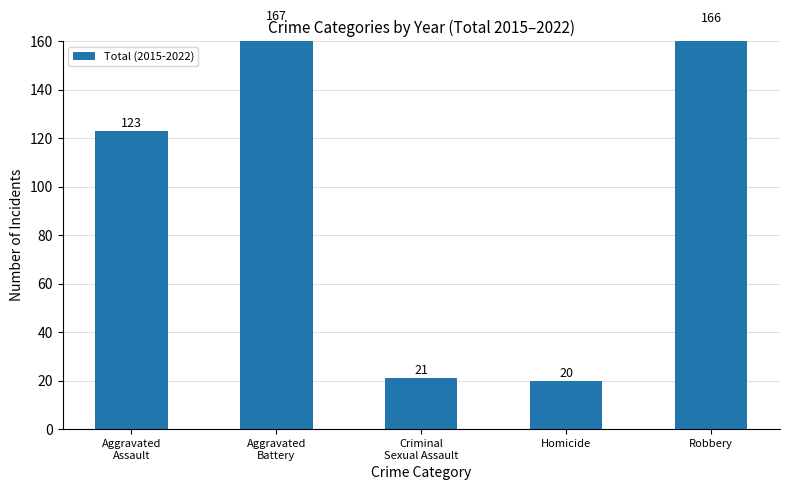

Are the bars horizontal?

No